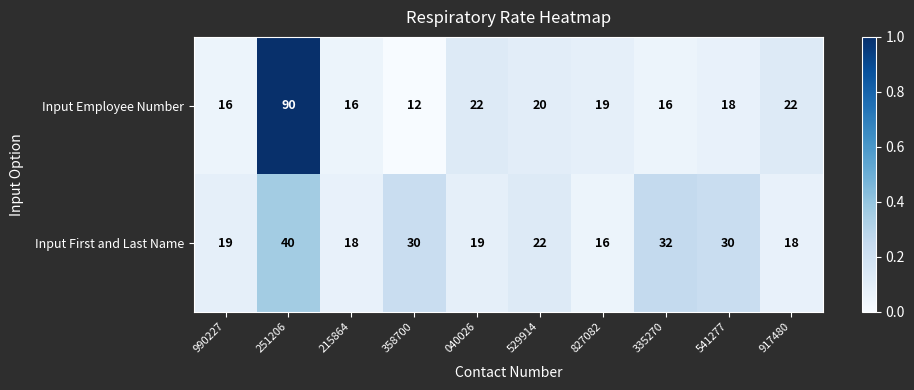

The value of Input Employee Number at 040026 is 31. True or false?

False